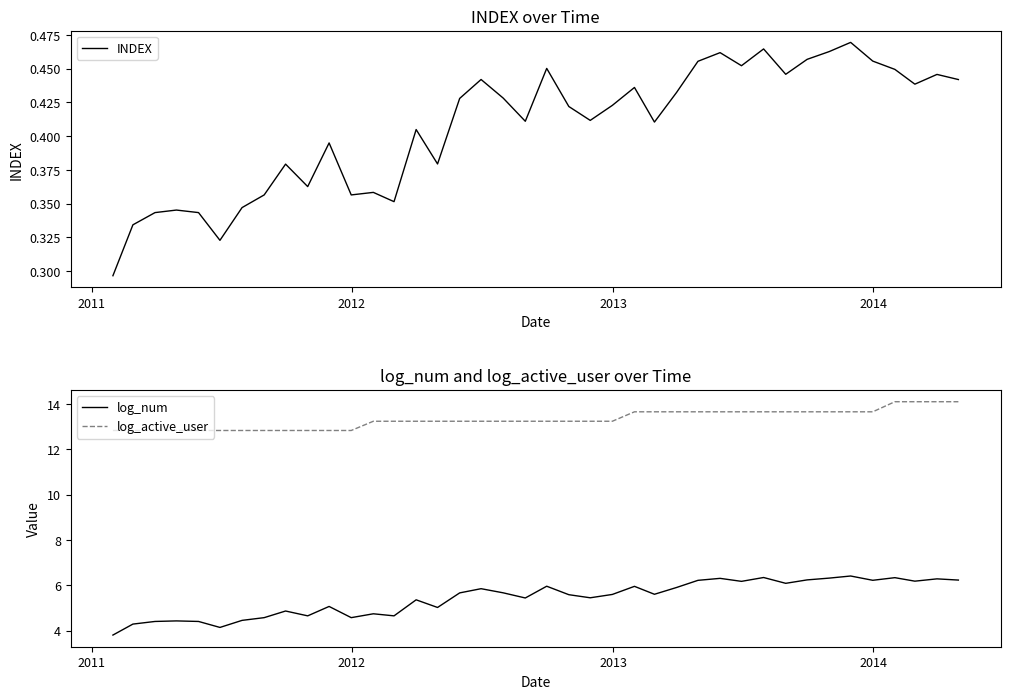

How many values in the log_active_user series exceed 13?

28